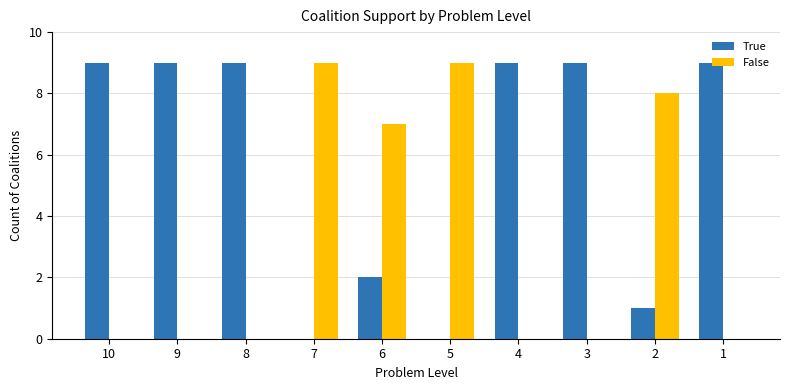

Which series has the largest total across all categories?

True